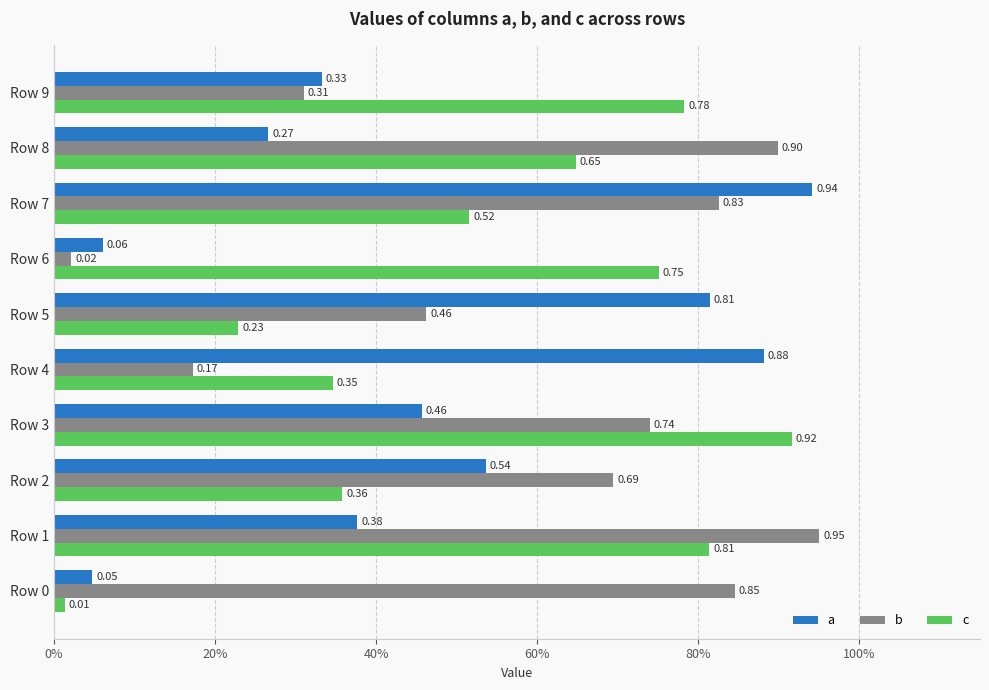

What are all the series names shown in the legend?

a, b, c